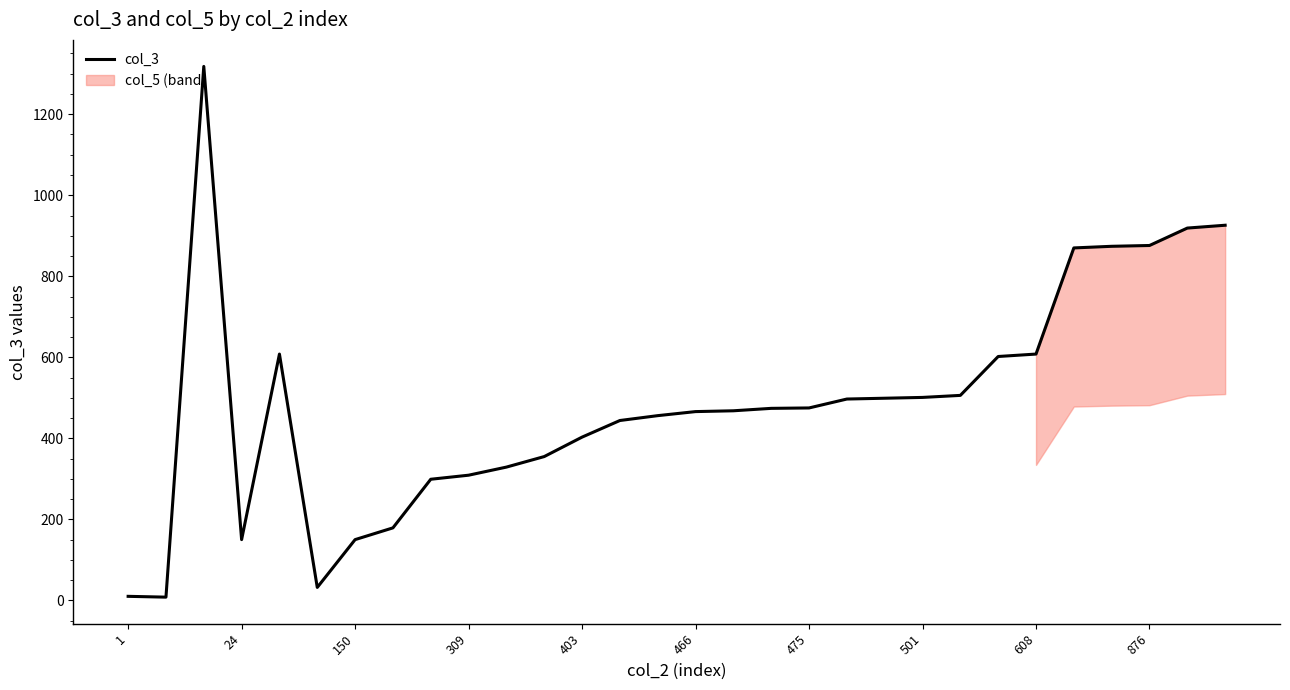

How many points are lower than both their immediate neighbors (excluding endpoints)?

3